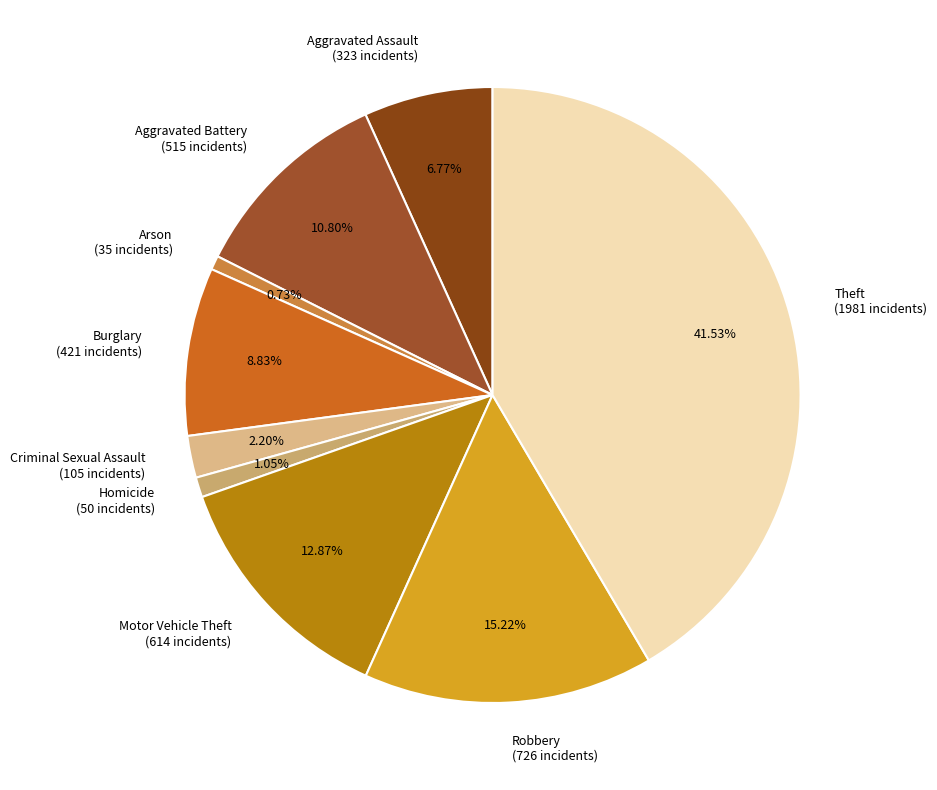

Which category has the biggest portion of the pie?

Theft